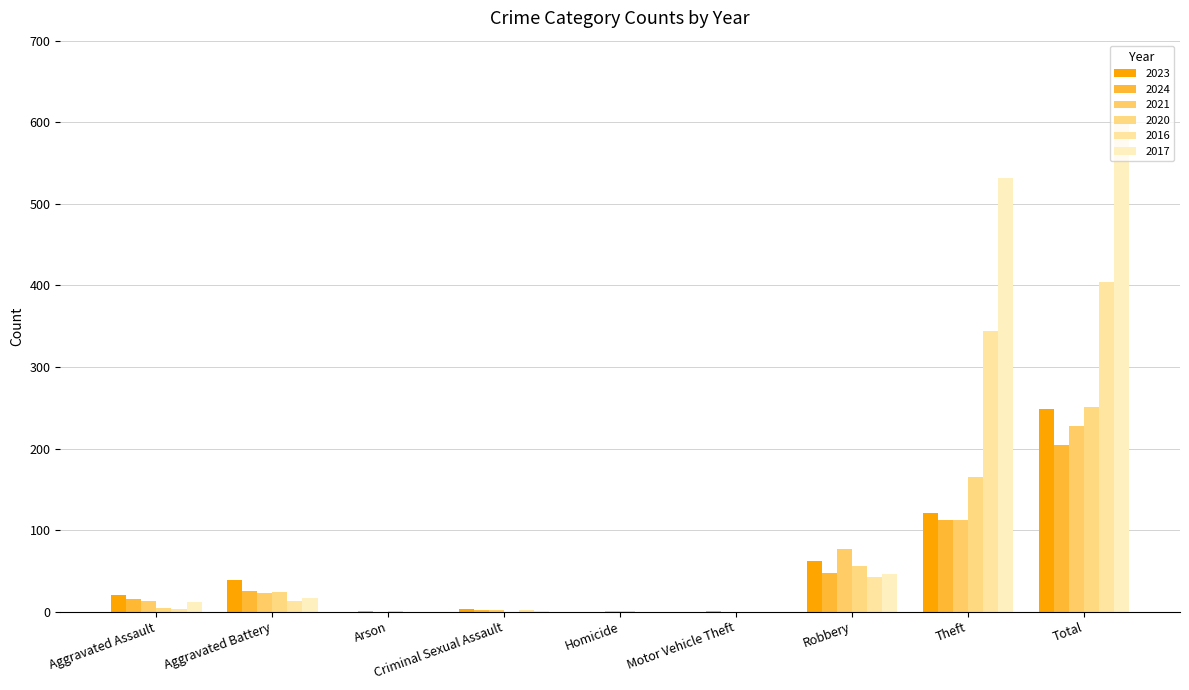

What is the maximum value for 2020?

251